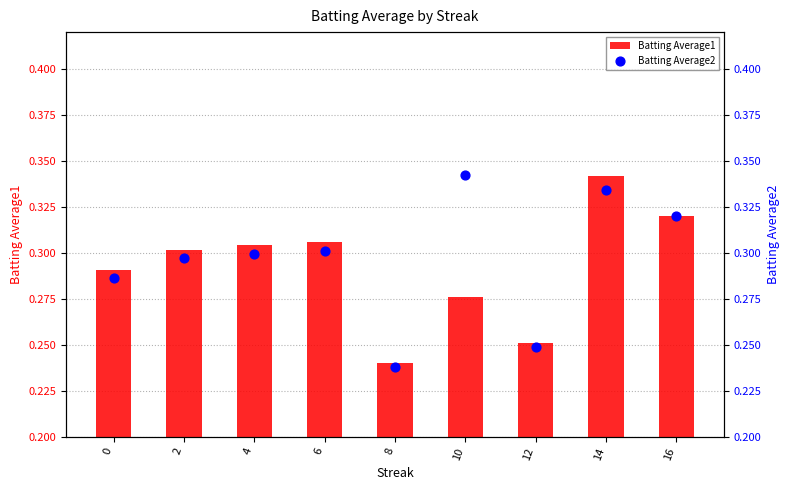

Which series has the largest Y range (max minus min)?

Batting Average2